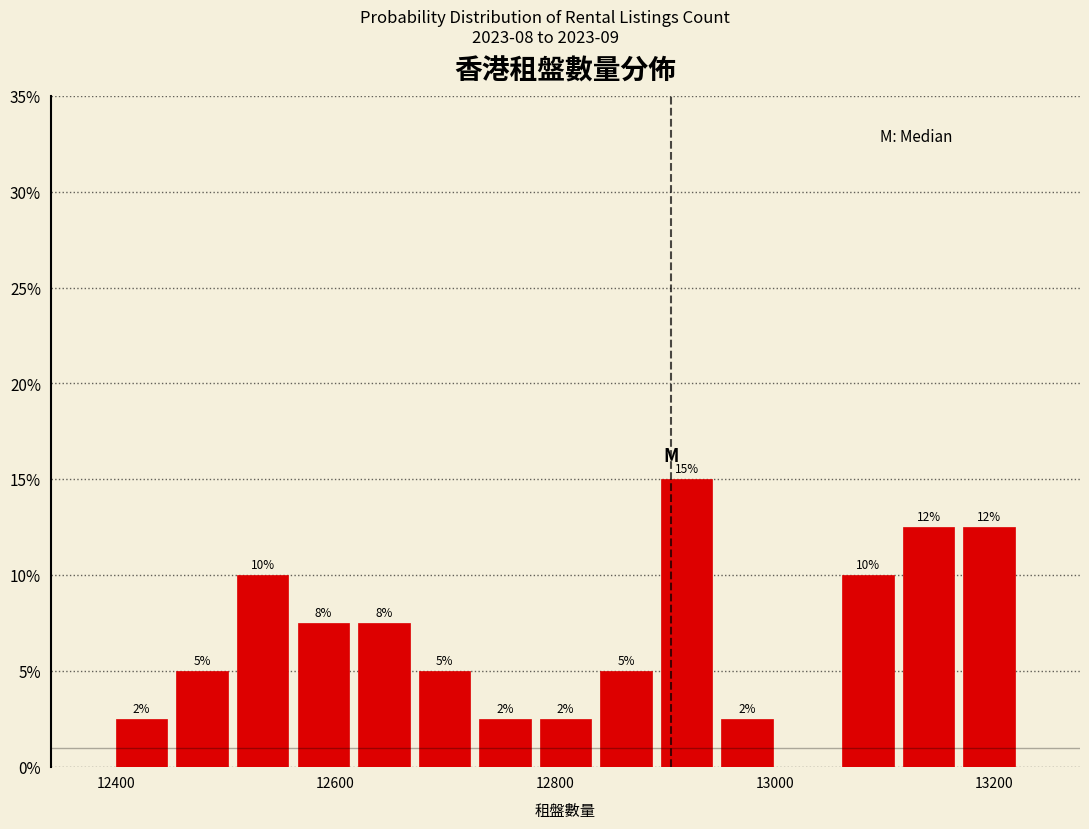

Read against the x-axis, roughly where is the centre of the tallest bar?

12920